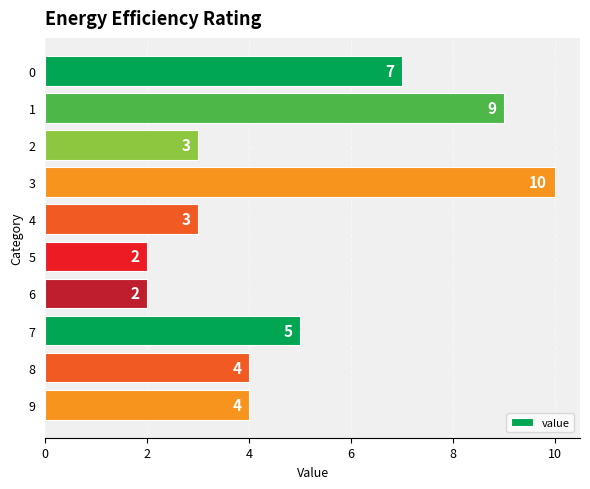

What is the change in value from 2 to 3?

+7